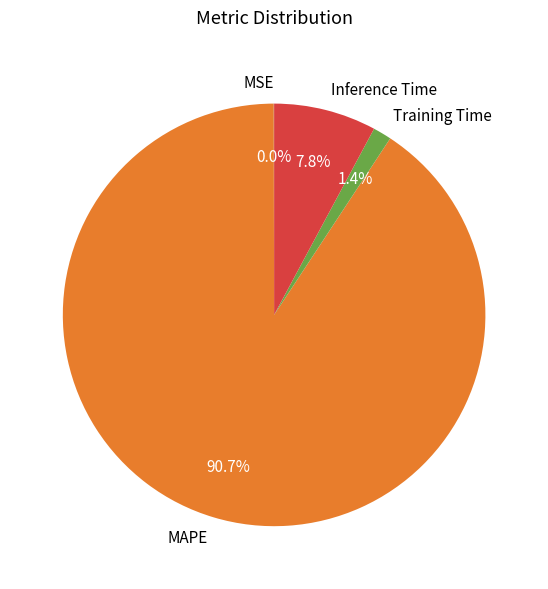

What is the largest slice in the pie chart?

MAPE